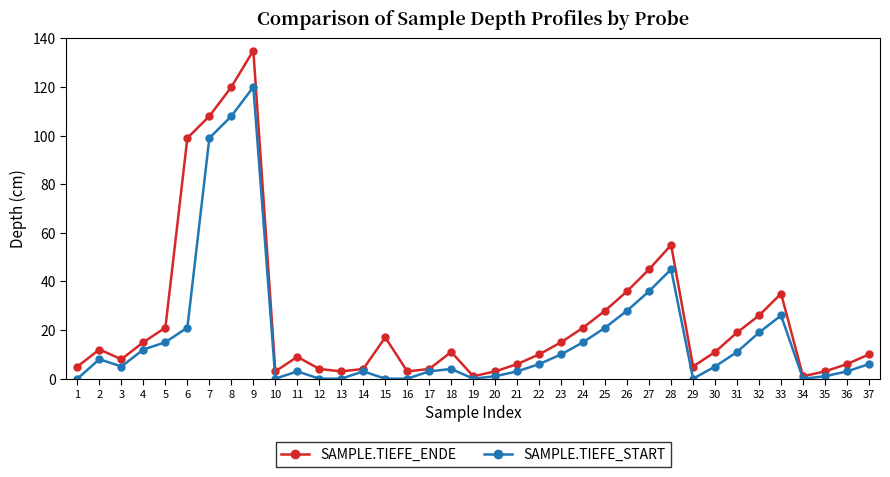

What is the difference between the maximum and second lowest values in the SAMPLE.TIEFE_START series?

120